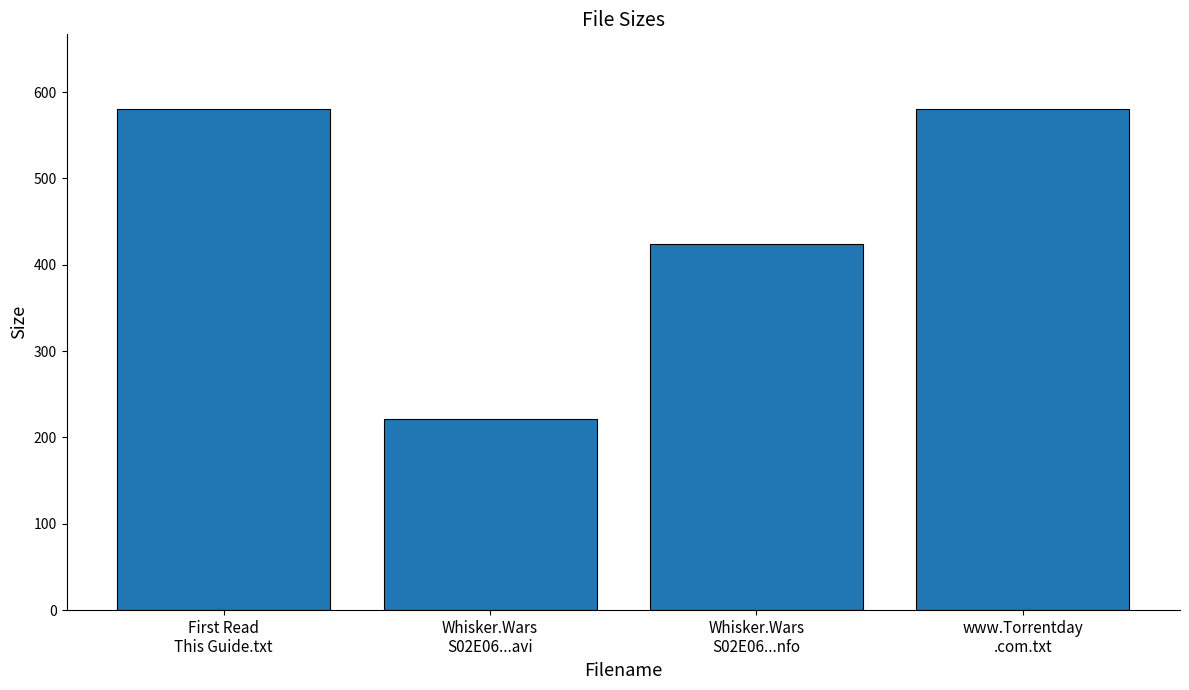

What is the average value?

451.3